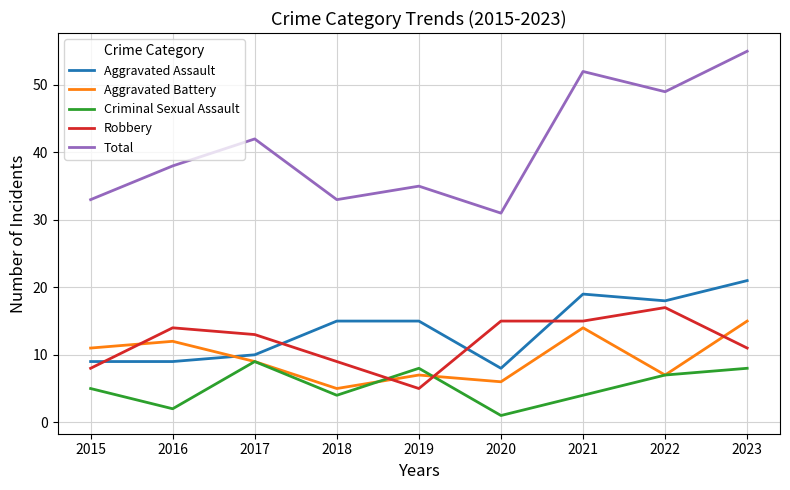

What is the difference between the highest and lowest values at 2016?

36